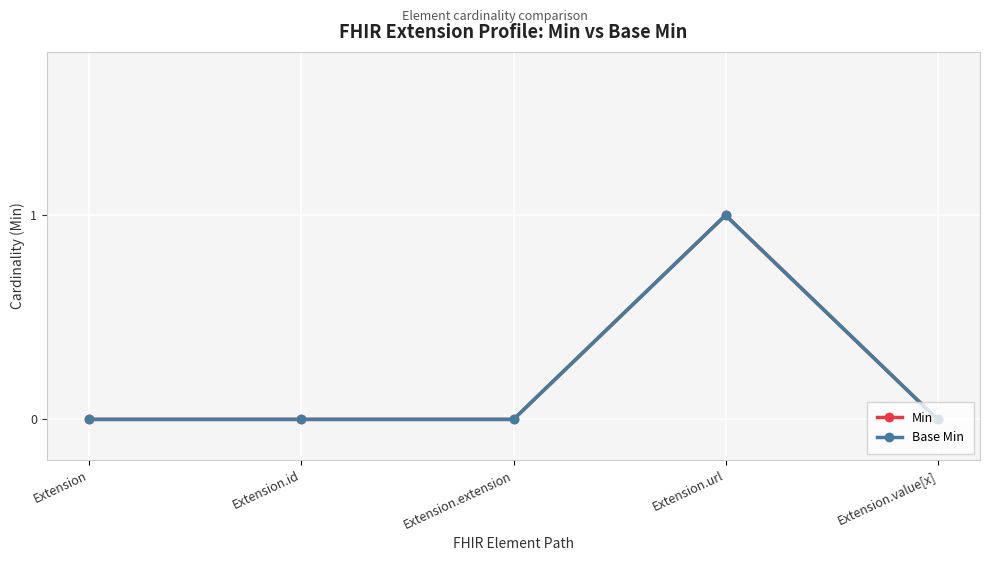

At which category does the chart reach its peak across all series?

Extension.url